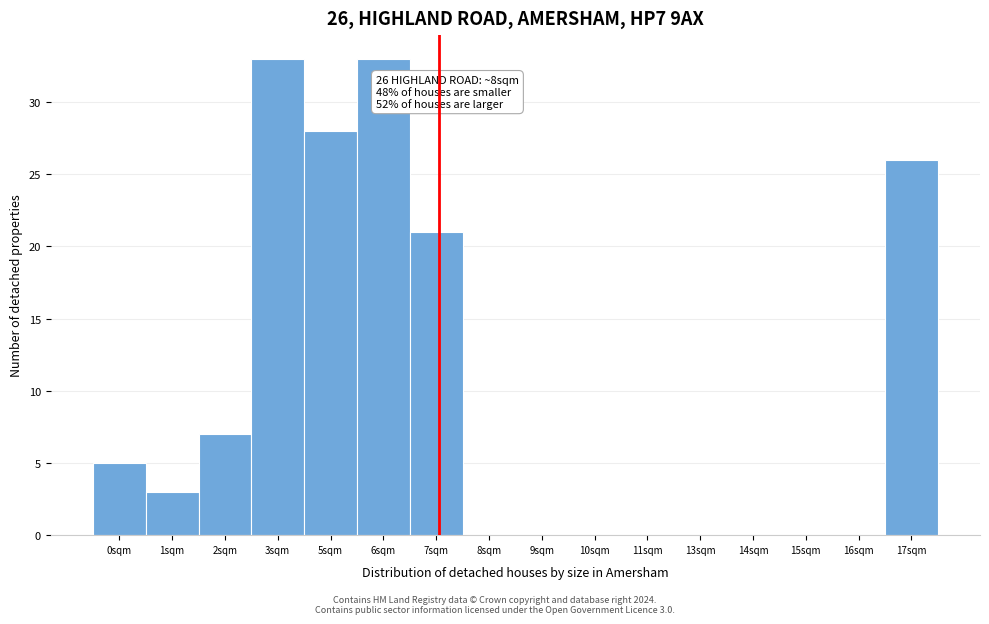

Reading left to right, extract all data points from this chart.

0sqm=5	1sqm=3	2sqm=7	3sqm=33	5sqm=28	6sqm=33	7sqm=21	8sqm=0	9sqm=0	10sqm=0	11sqm=0	13sqm=0	14sqm=0	15sqm=0	16sqm=0	17sqm=26